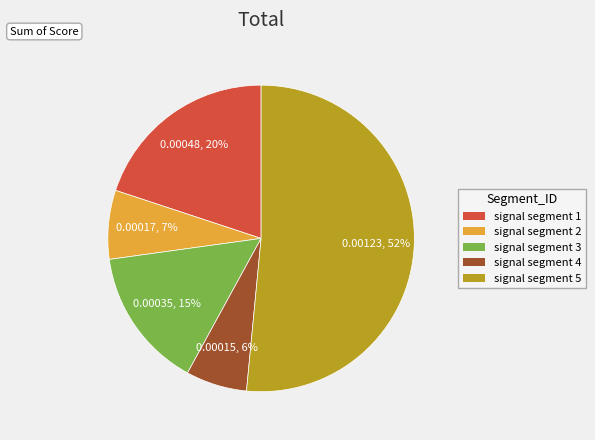

To the nearest percent, what is the average slice percentage?

20%